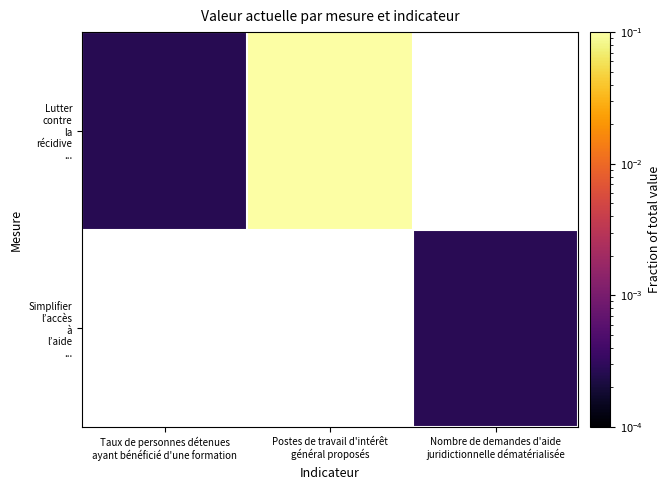

True or false: Lutter contre la récidive ... has a value of 0.0 at Taux de personnes détenues ayant bénéficié d'une formation.

True